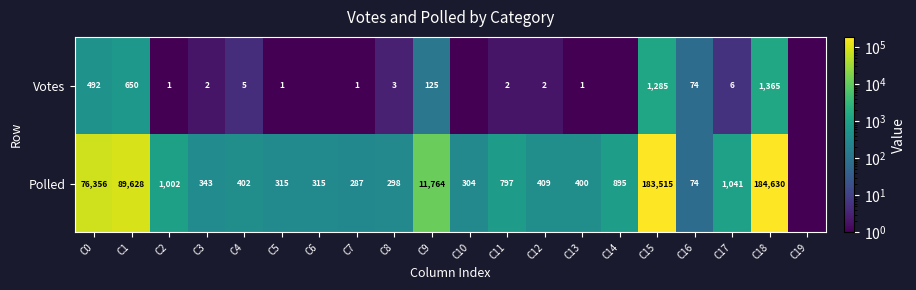

Which series changed the most between C2 and C4?

Polled